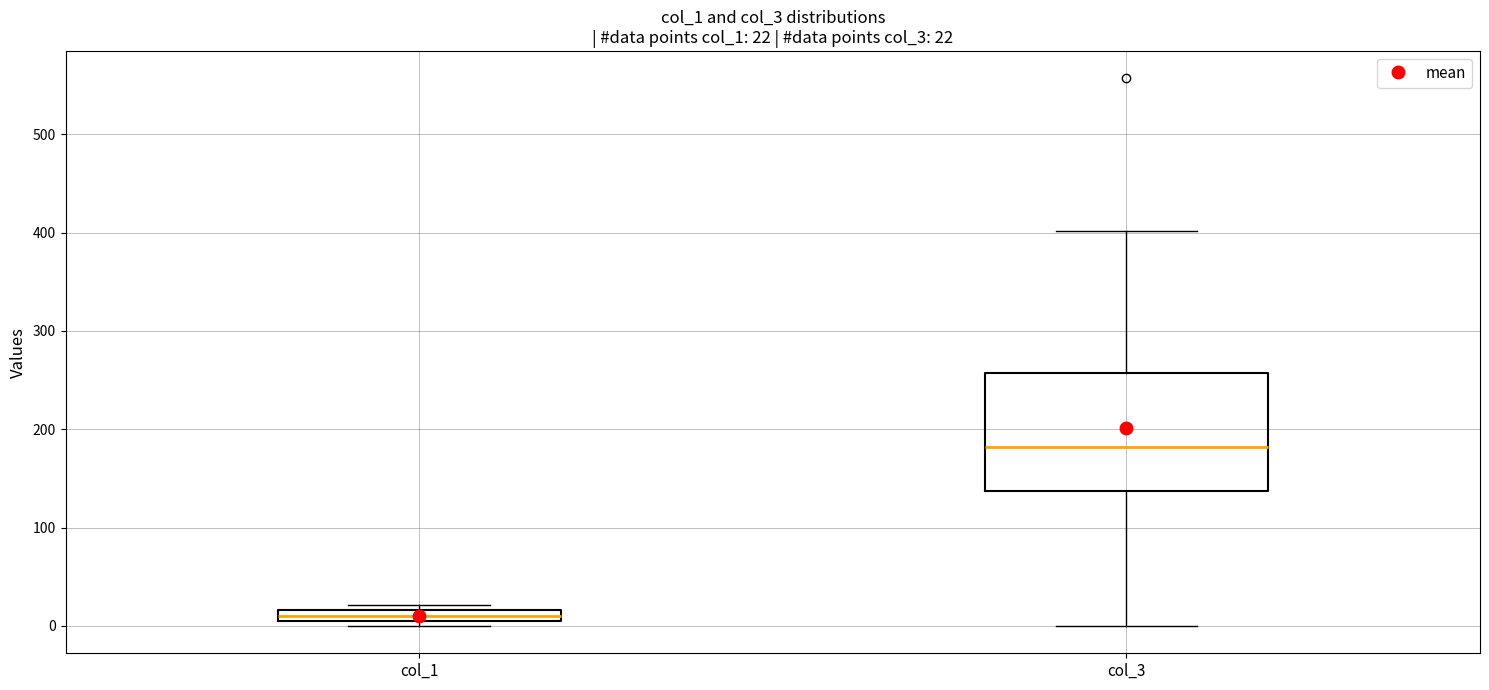

Comparing the boxes themselves (not the whiskers), which one is the tallest?

col_3